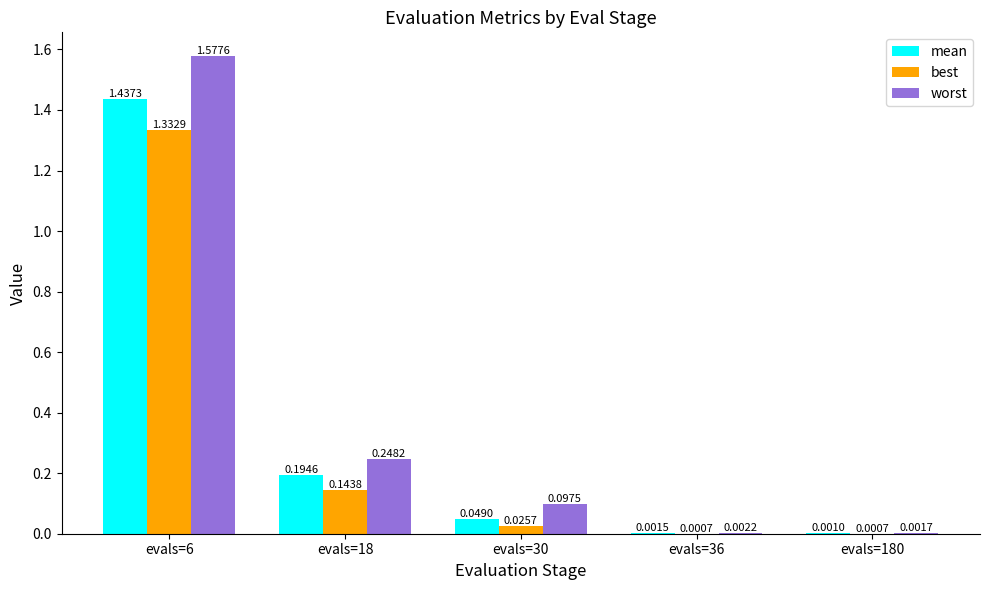

Is it true that best equals 2.2 at evals=6?

False